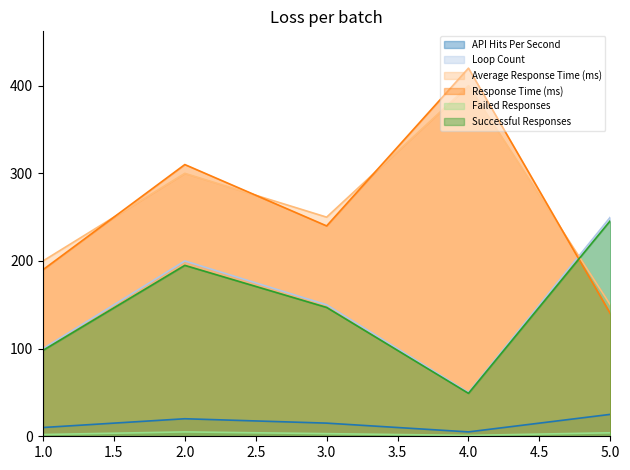

Reading left to right, transcribe all the data shown in this chart.

API Hits Per Second: 1=10	2=20	3=15	4=5	5=25
Loop Count: 1=100	2=200	3=150	4=50	5=250
Average Response Time (ms): 1=200	2=300	3=250	4=400	5=150
Response Time (ms): 1=190	2=310	3=240	4=420	5=140
Failed Responses: 1=2	2=5	3=3	4=1	5=4
Successful Responses: 1=98	2=195	3=147	4=49	5=246